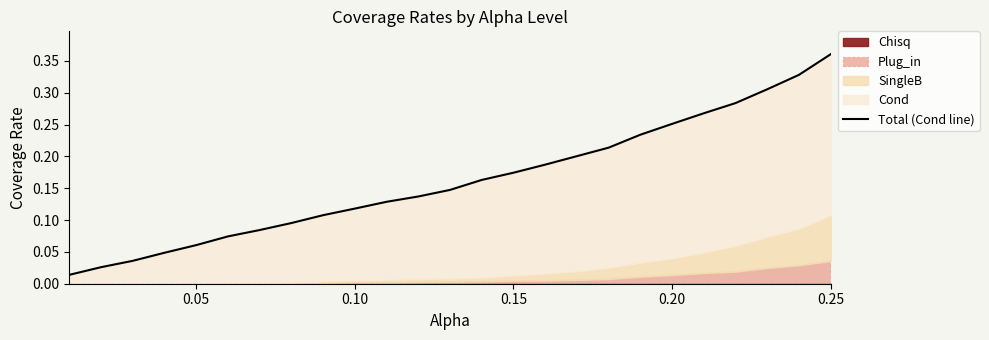

Does the chart display data point markers on the line(s)?

No